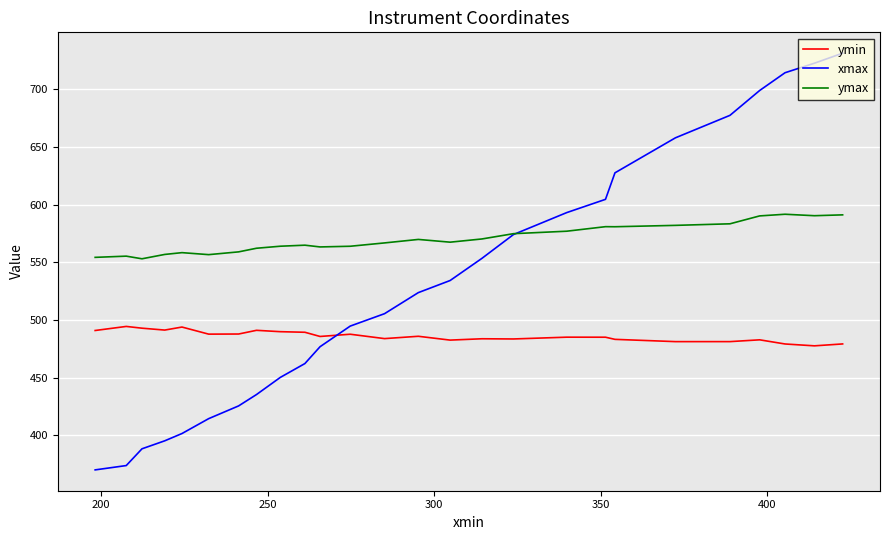

How many lines are shown in the chart?

3